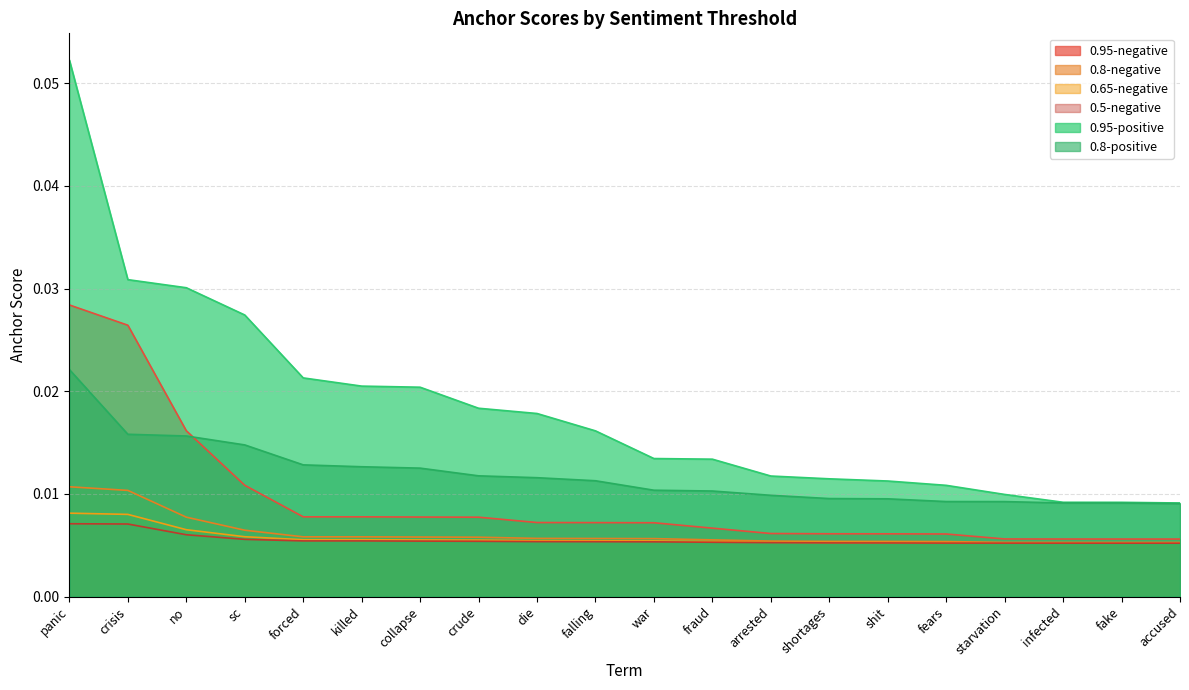

What is the label of the 8th point from the right?

arrested